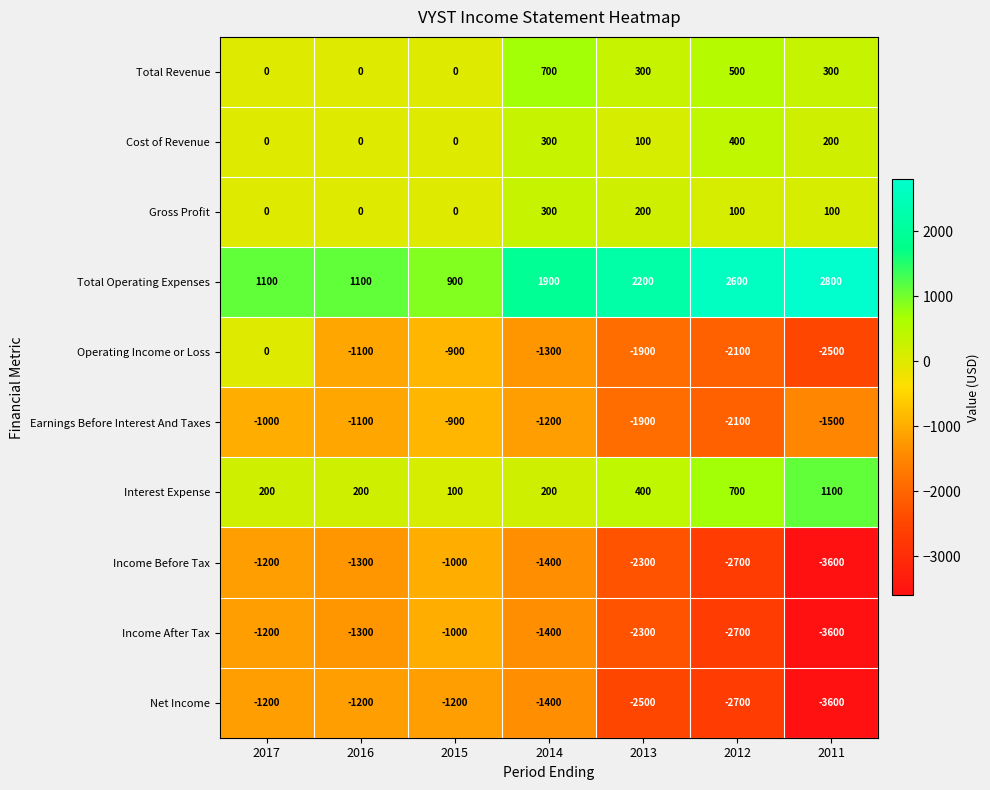

At which label is Cost of Revenue closest to 200?

2011